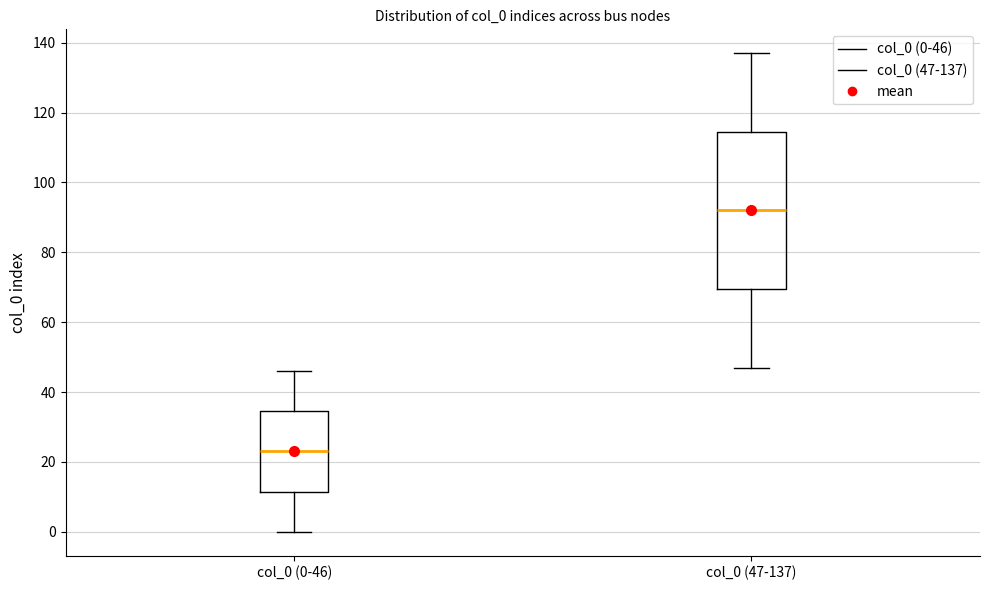

Reading left to right, read every box against the y-axis: the position of its median line, the range the box covers, and the ends of its whiskers. The values are not printed on the chart, so give them approximately, as read against the axis.

col_0 (0-46): median 24, box 12 to 34, whiskers 0 to 46
col_0 (47-137): median 92, box 70 to 114, whiskers 48 to 138